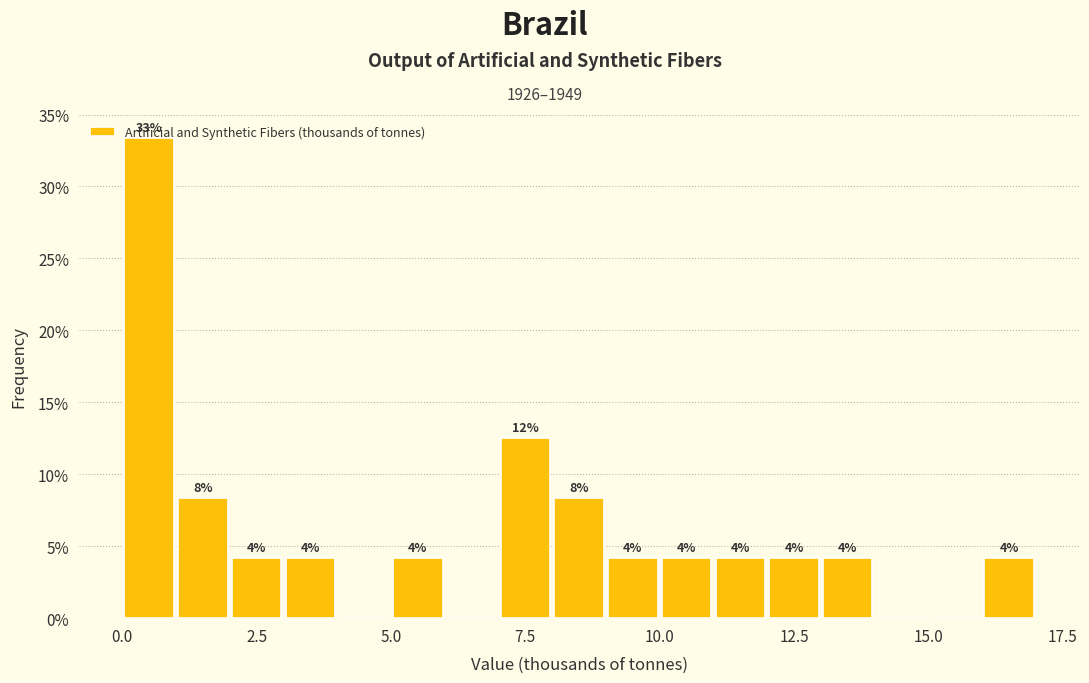

Read against the x-axis, roughly where is the centre of the tallest bar?

0.5